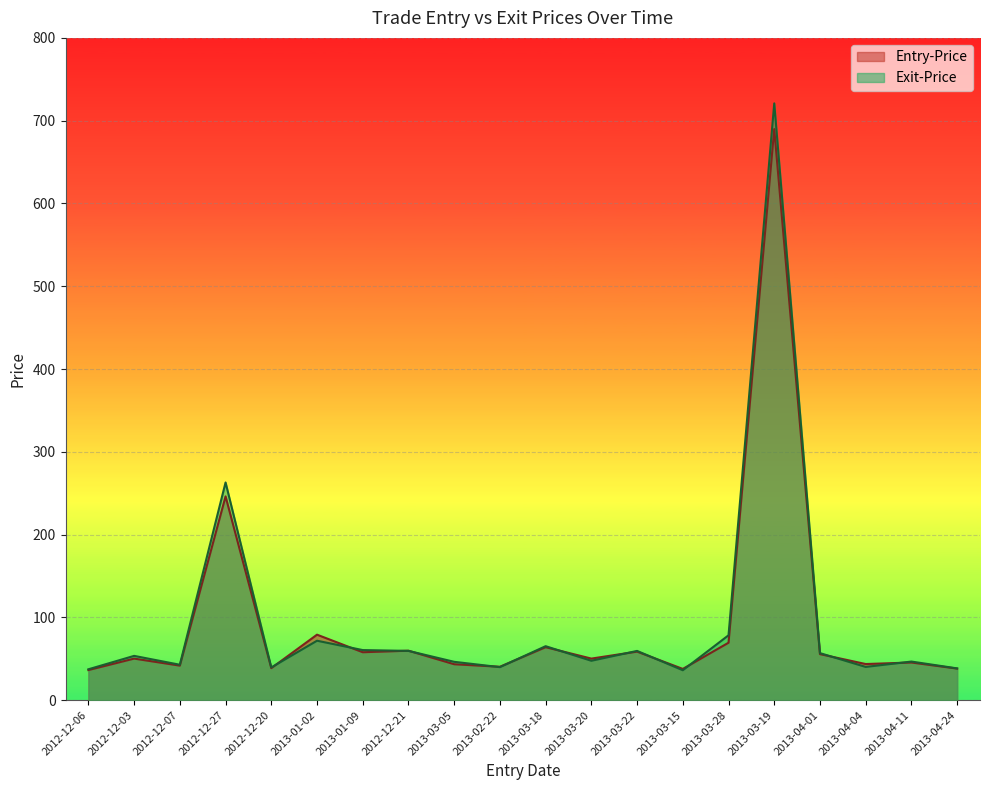

List the series in order of their peak value, lowest first.

Entry-Price, Exit-Price